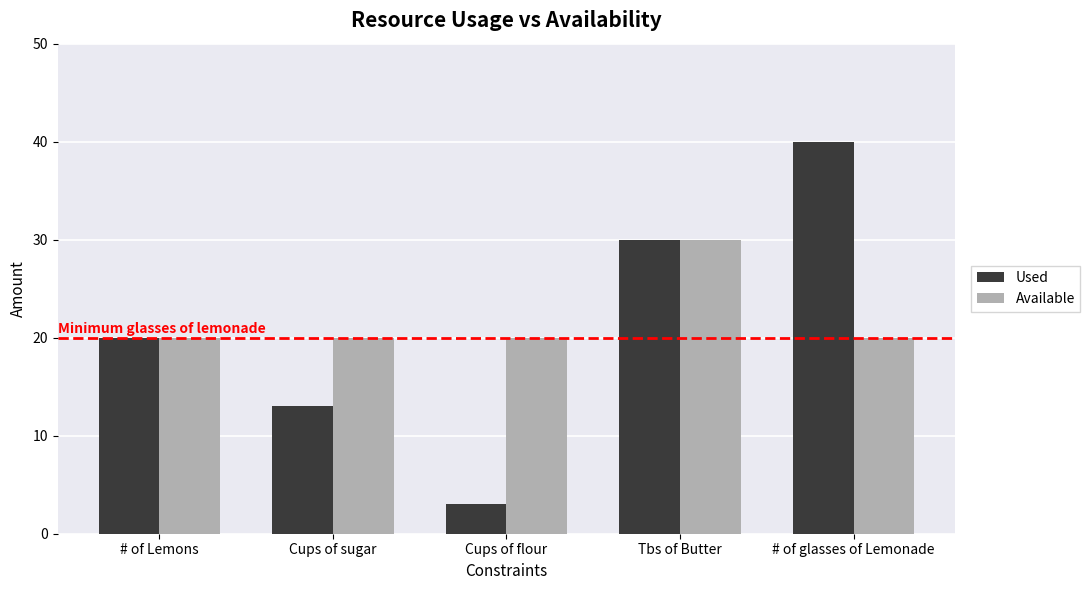

Which series has the widest spread of values?

Used